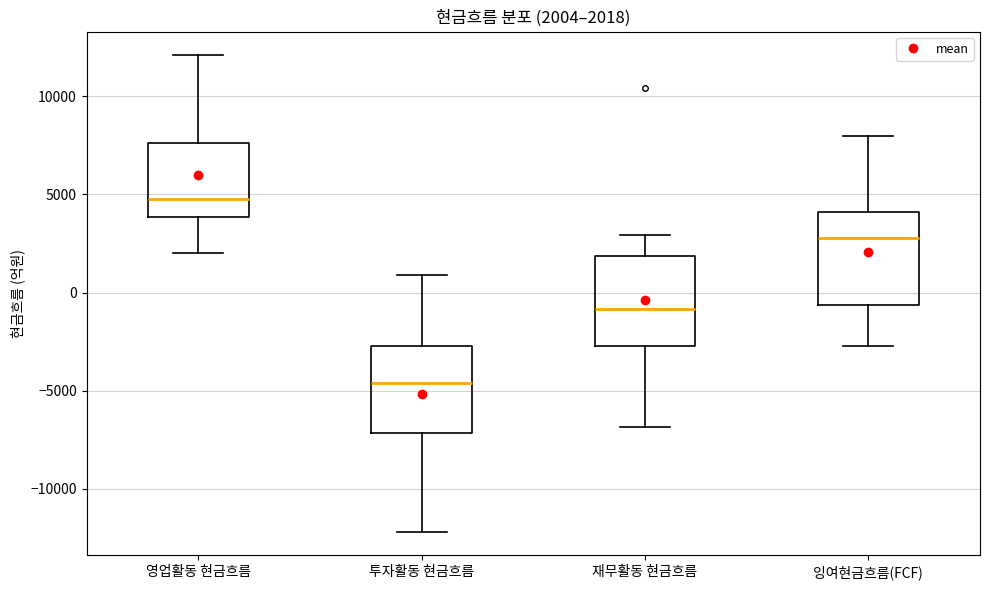

Which box's median line is the highest?

영업활동 현금흐름